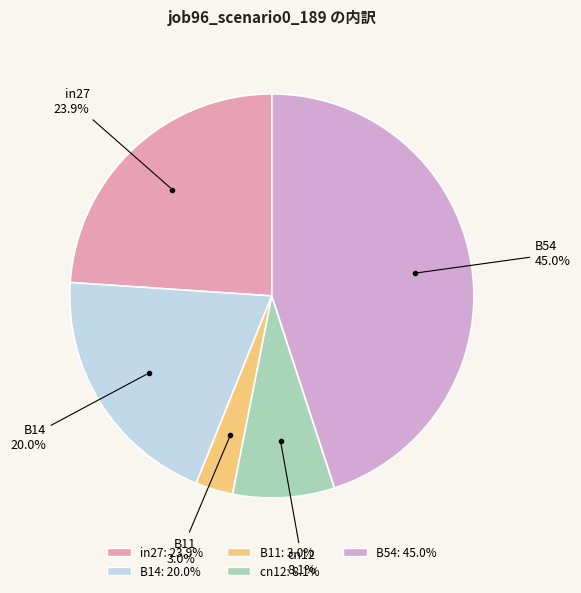

The B14 slice represents 20% of the pie. True or false?

True